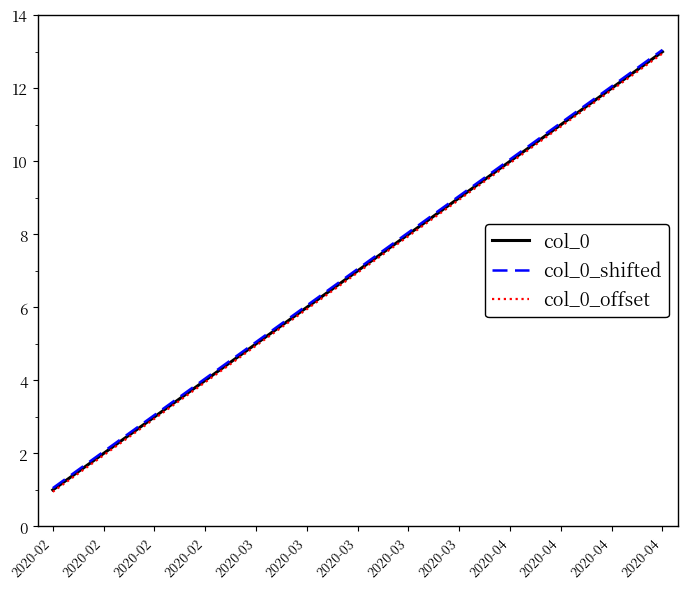

True or false: col_0 and col_0_shifted intersect in this chart.

False